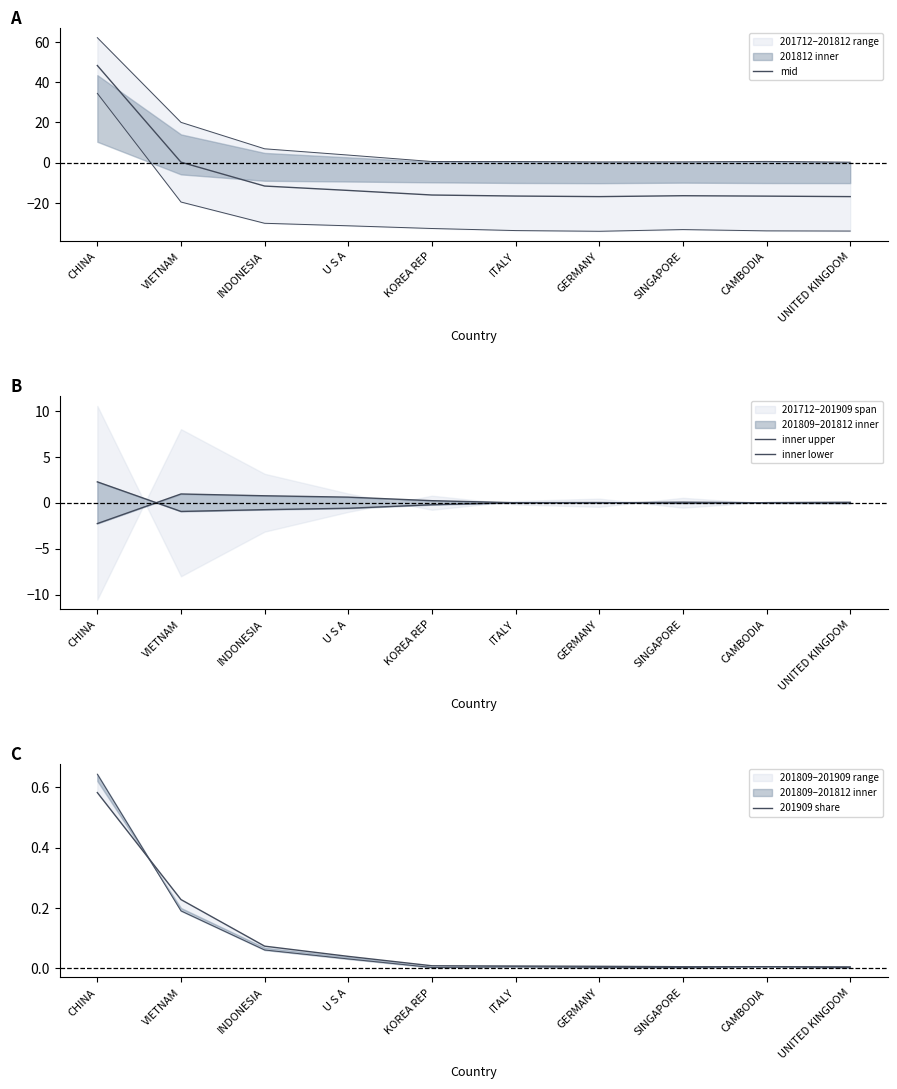

Which series has the largest total across all categories?

201909 share